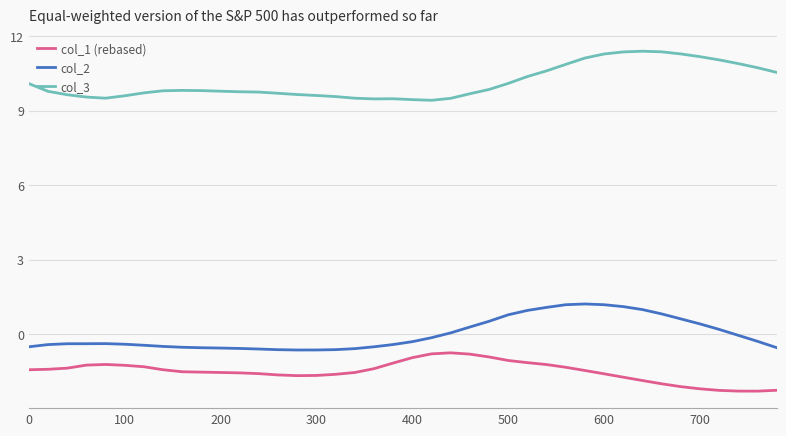

Which series has the largest total across all categories?

col_3